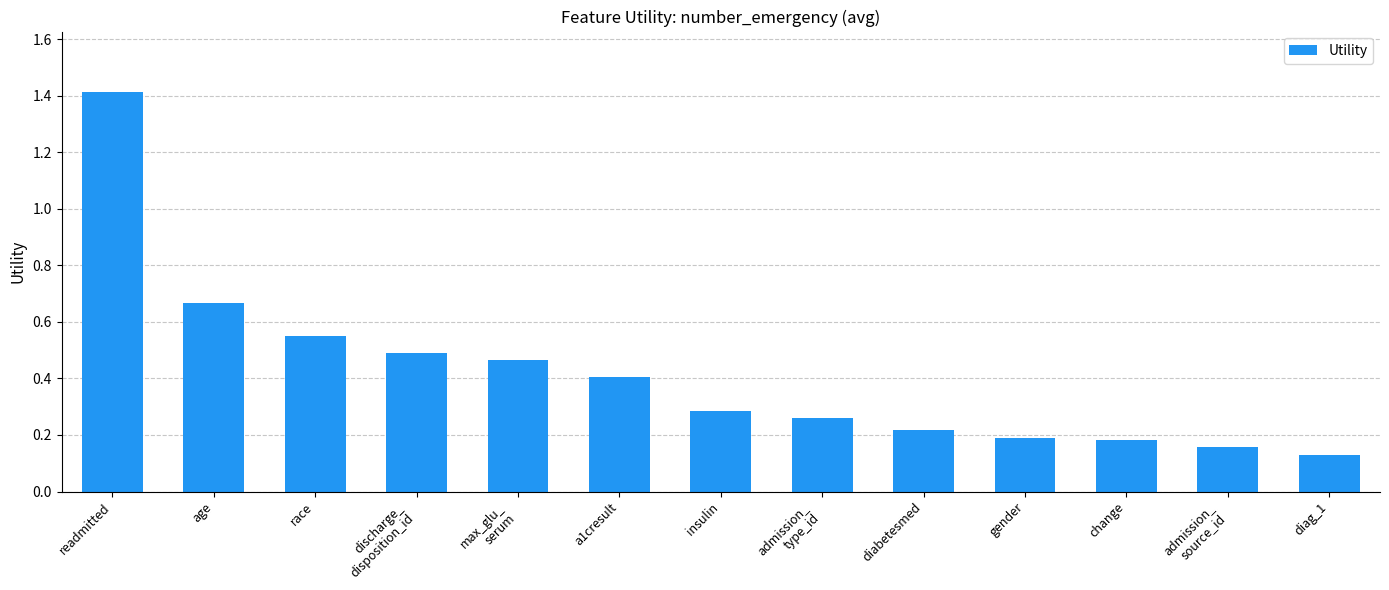

What is the change in value from readmitted to a1cresult?

-1.0